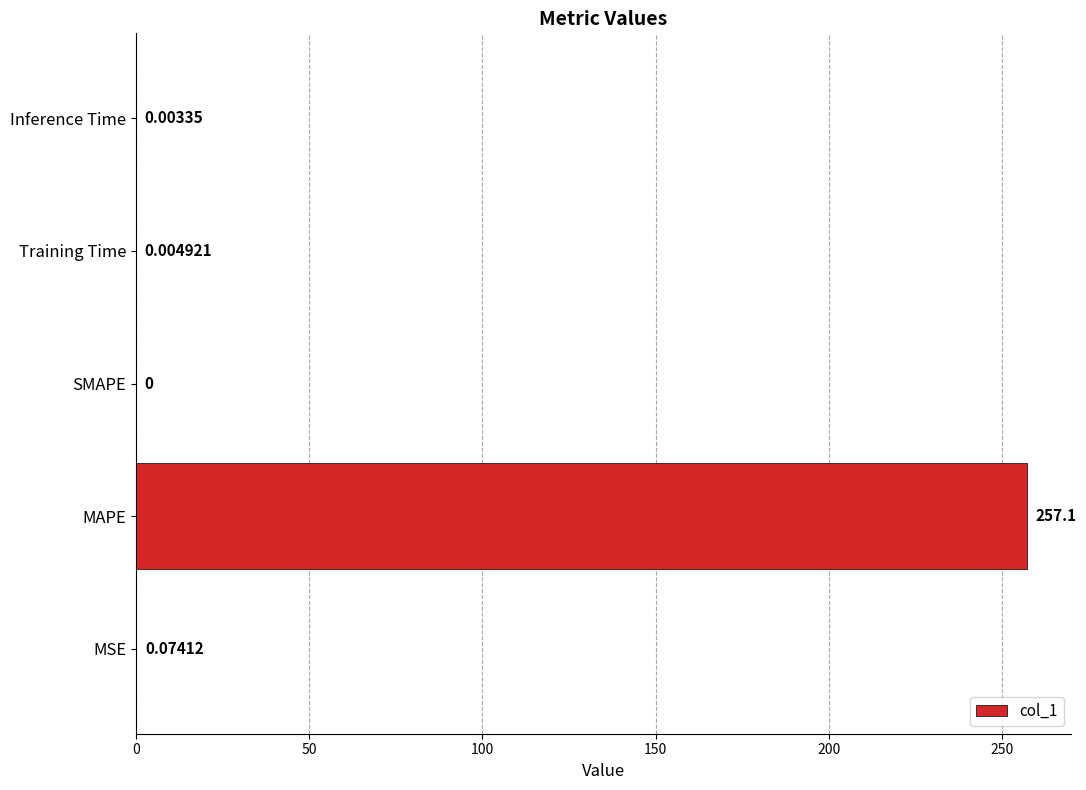

Between Training Time and MSE, which is larger?

MSE